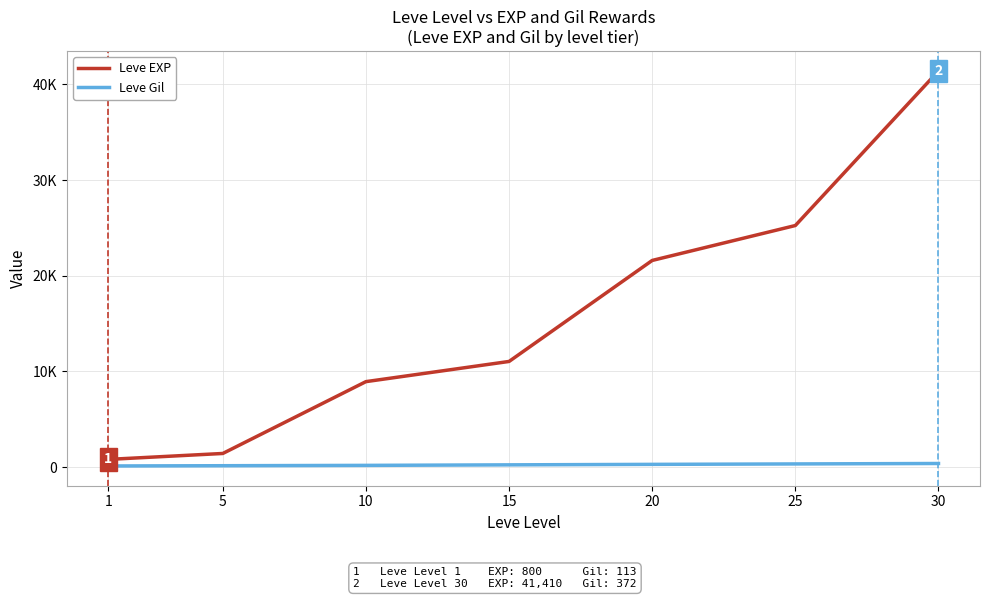

Reading left to right, extract all data points from this chart.

Leve EXP: 800	1420	8930	11040	21600	25250	41410
Leve Gil: 113	140	175	230	281	326	372